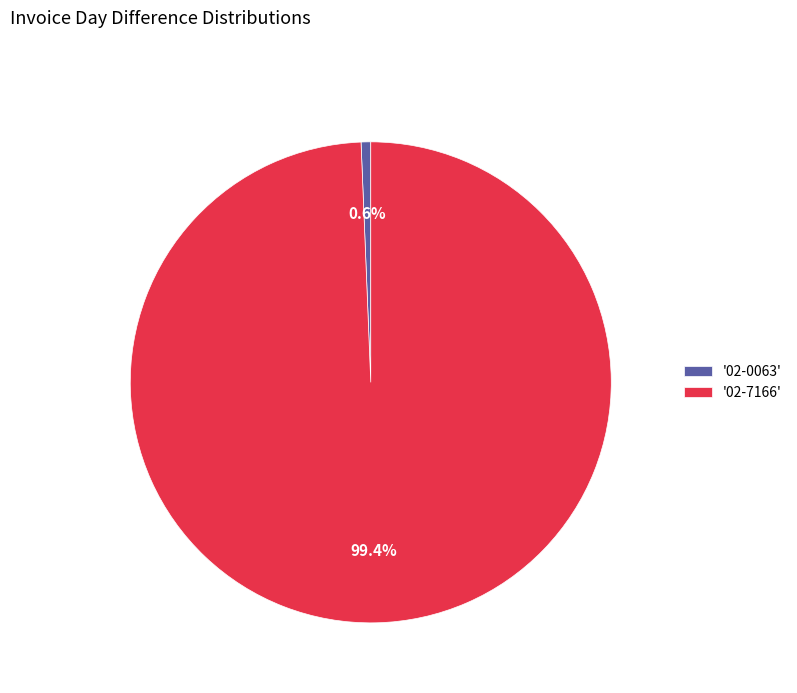

What is the smallest slice in the pie chart?

'02-0063'